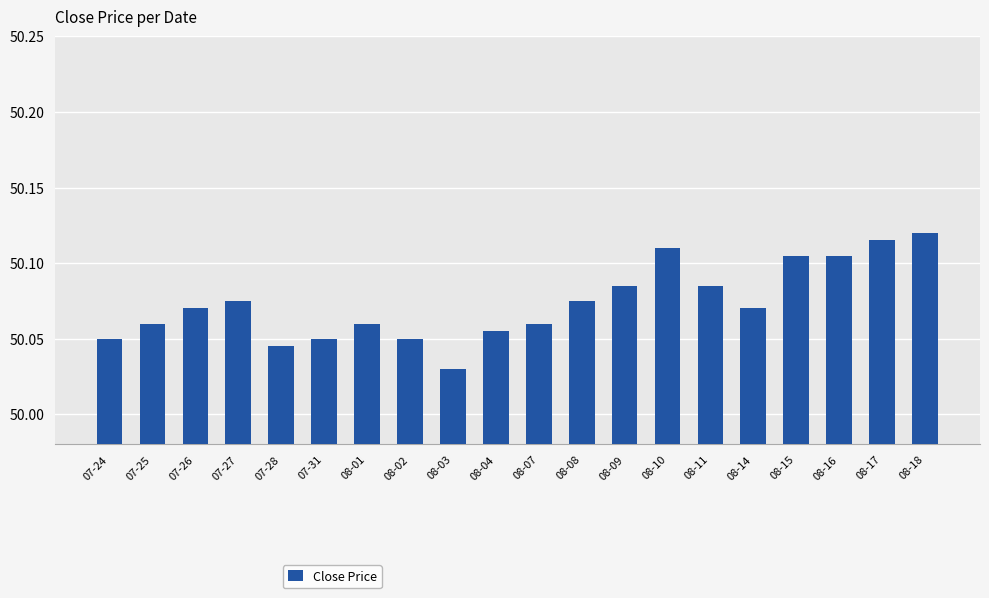

At which category does the chart reach its minimum across all series?

08-03